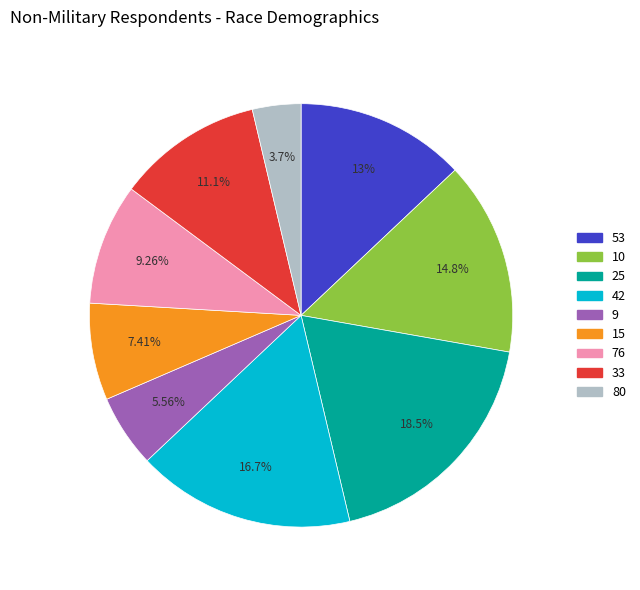

What portion of the pie excludes 15?

92.6%